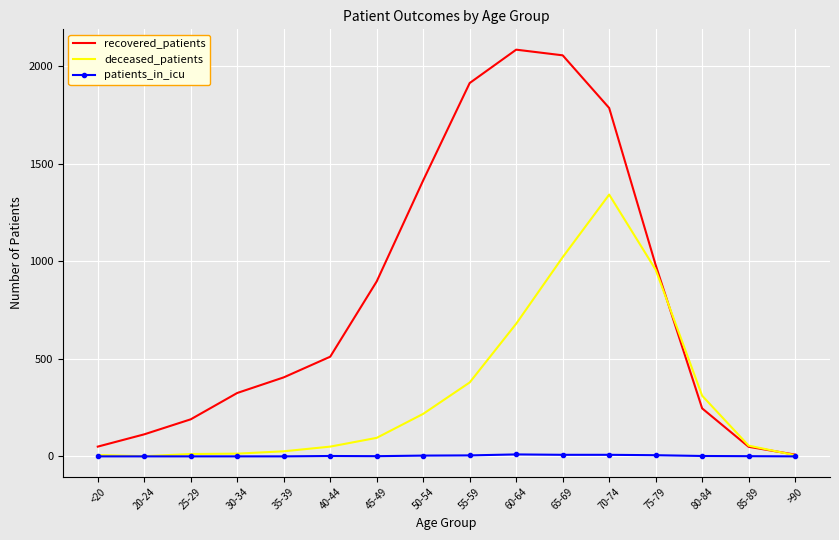

Is it true that deceased_patients equals 7 at <20?

True